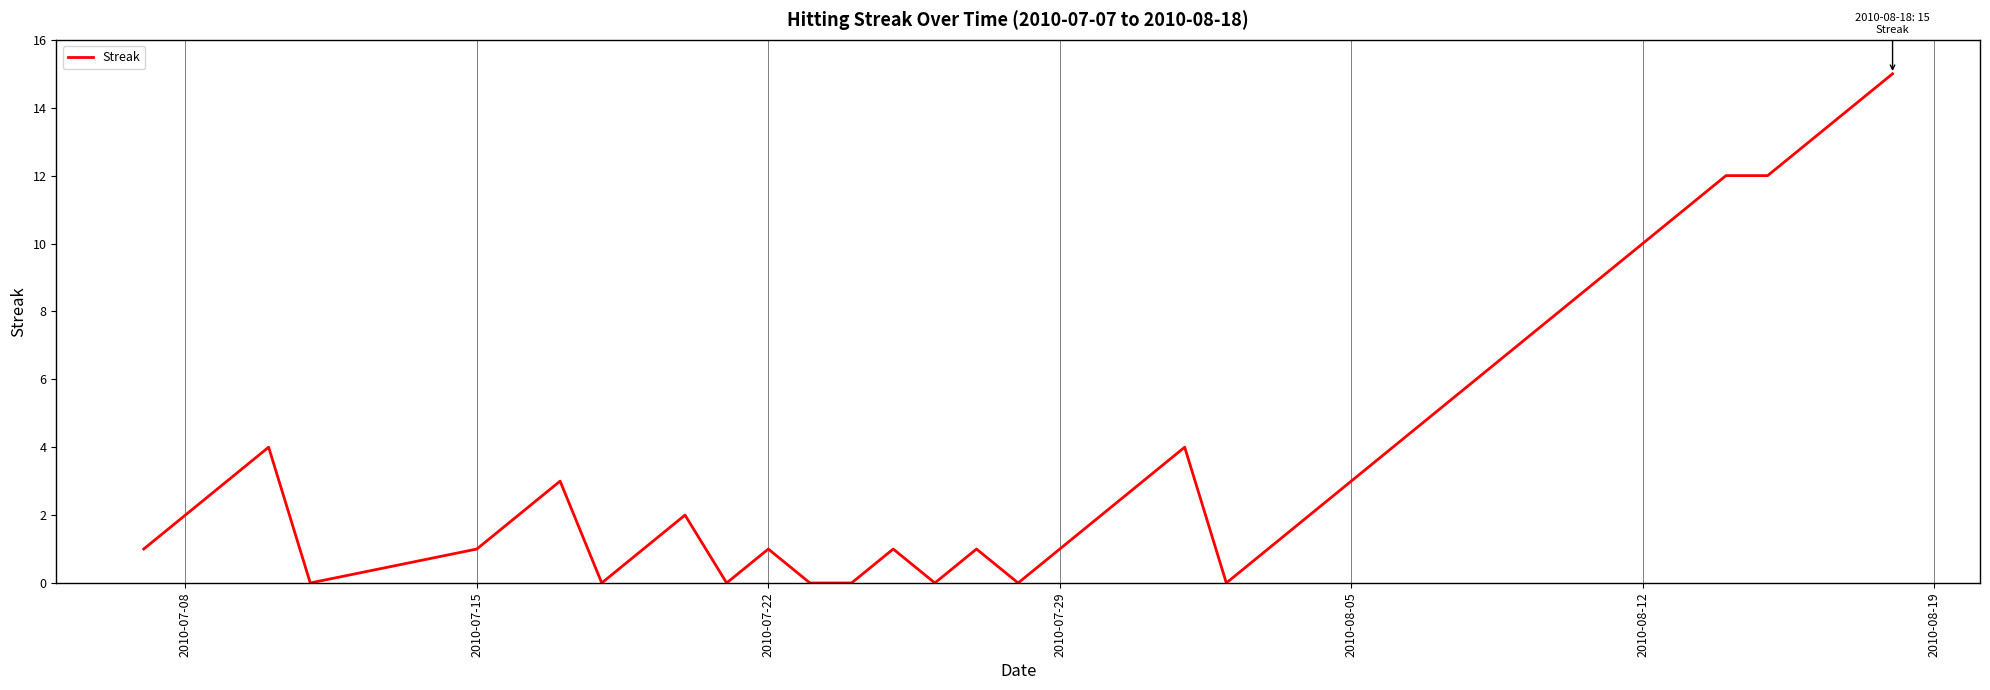

What is the maximum value shown in the chart?

15